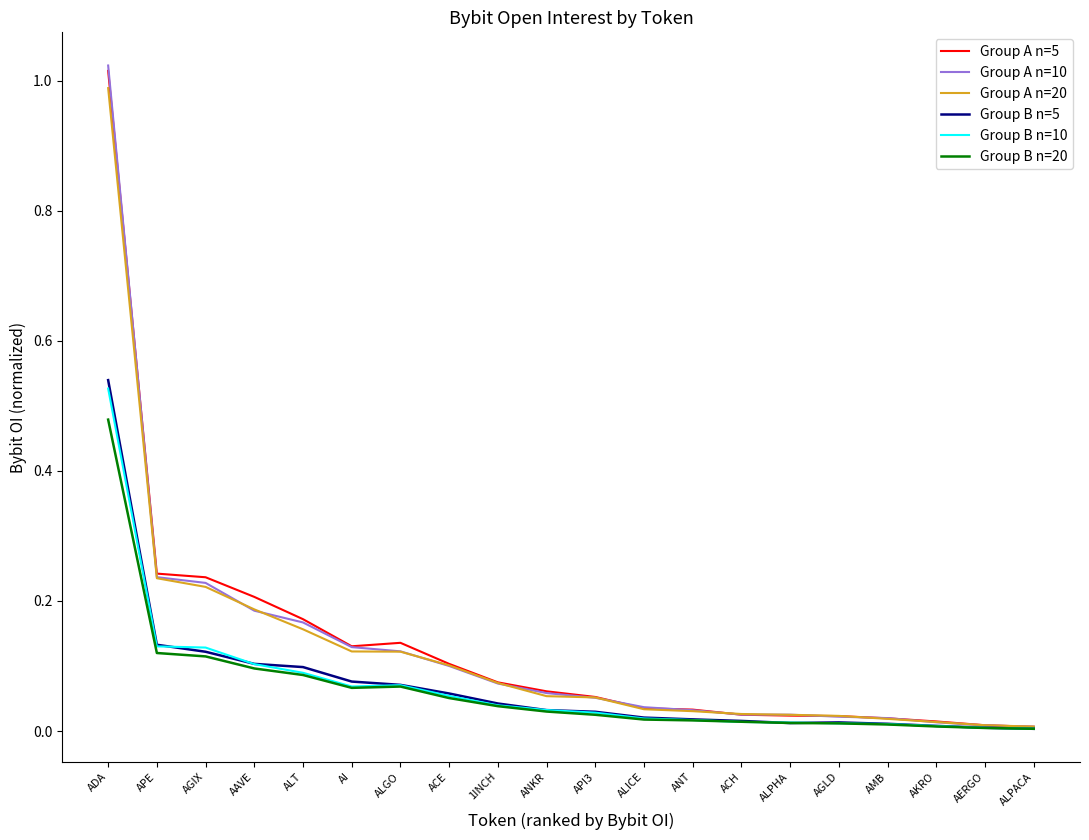

At how many categories does at least one series exceed 0?

20